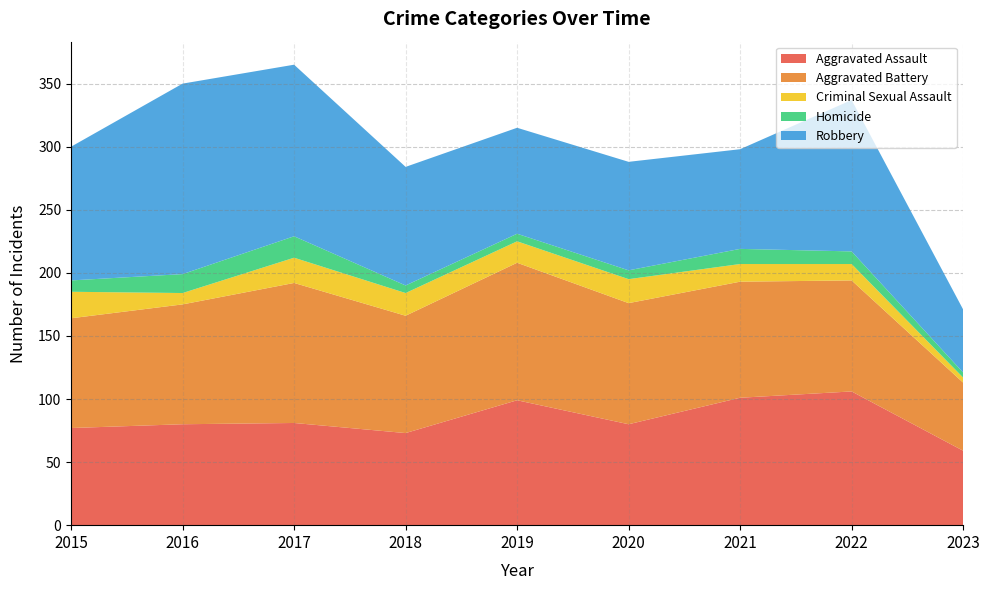

Reading right to left, extract all data points from this chart.

Aggravated Assault: 2023=59	2022=106	2021=101	2020=80	2019=99	2018=73	2017=81	2016=80	2015=77
Aggravated Battery: 2023=54	2022=88	2021=92	2020=96	2019=109	2018=93	2017=111	2016=95	2015=87
Criminal Sexual Assault: 2023=4	2022=13	2021=14	2020=19	2019=17	2018=18	2017=20	2016=9	2015=21
Homicide: 2023=4	2022=10	2021=12	2020=7	2019=6	2018=6	2017=17	2016=15	2015=9
Robbery: 2023=50	2022=120	2021=79	2020=86	2019=84	2018=94	2017=136	2016=151	2015=106